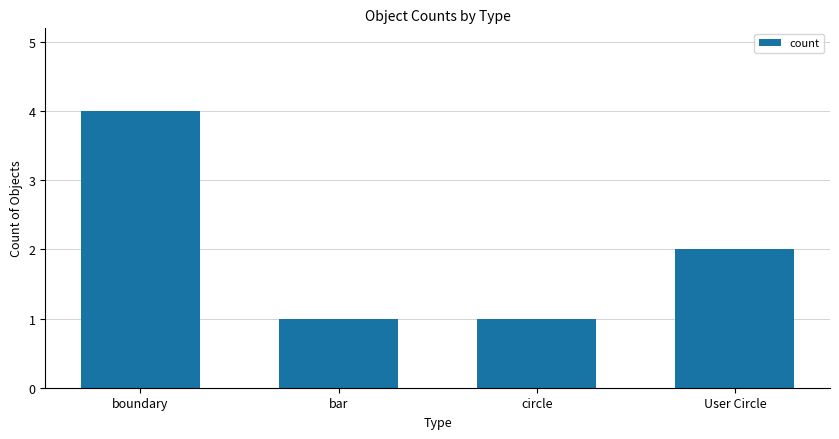

The chart shows a value of 2 at bar. True or false?

False